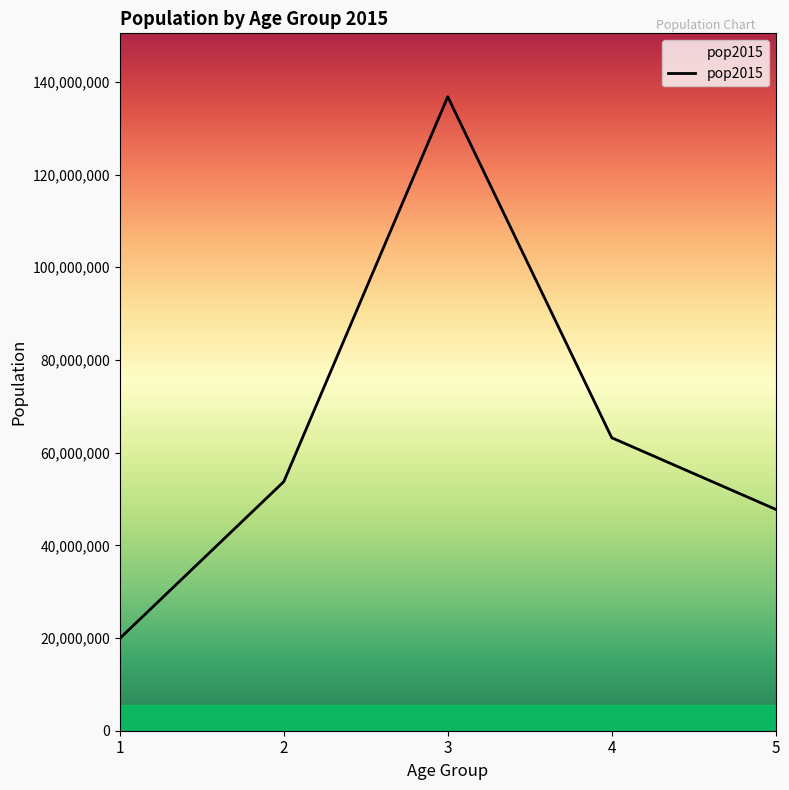

The chart shows a value of 34912994 at 1. True or false?

False